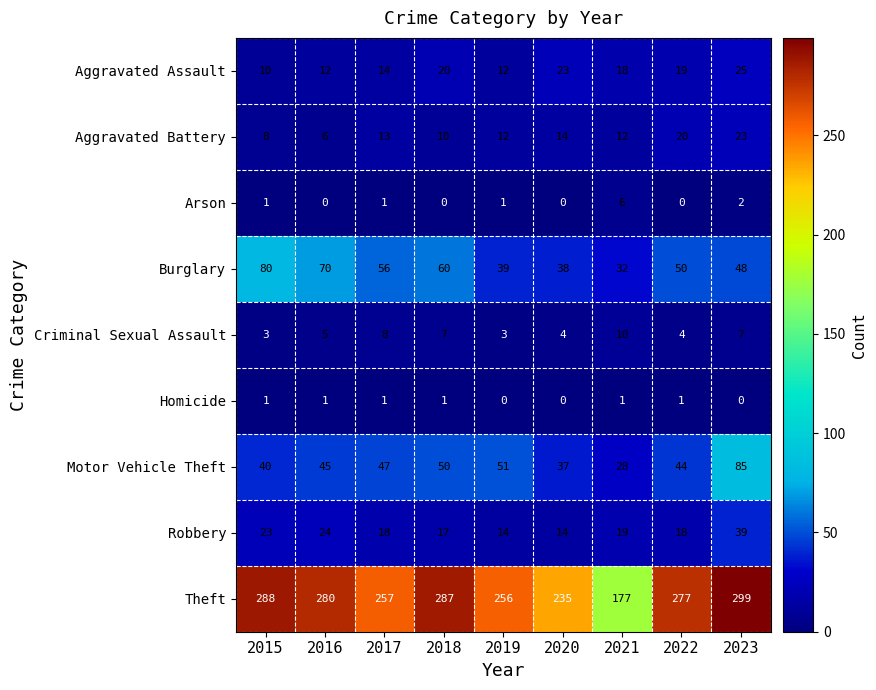

Which series has the largest range (max minus min)?

Theft